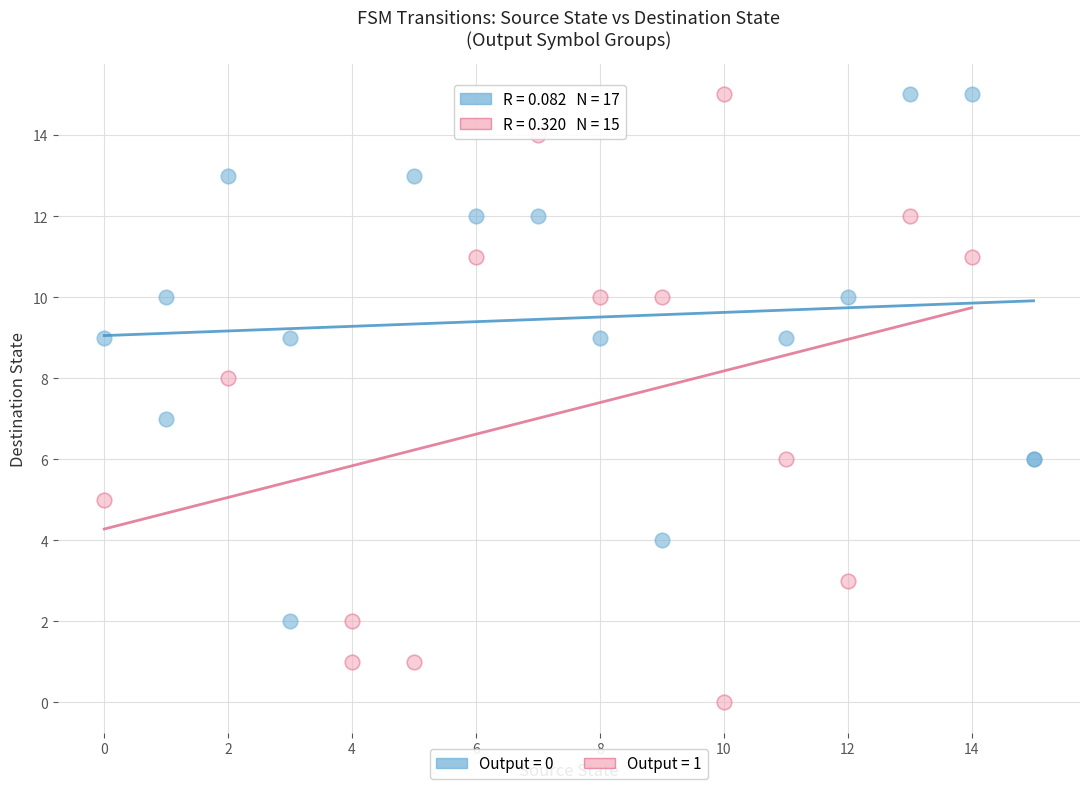

Which series has the widest spread of Y values?

Output = 1